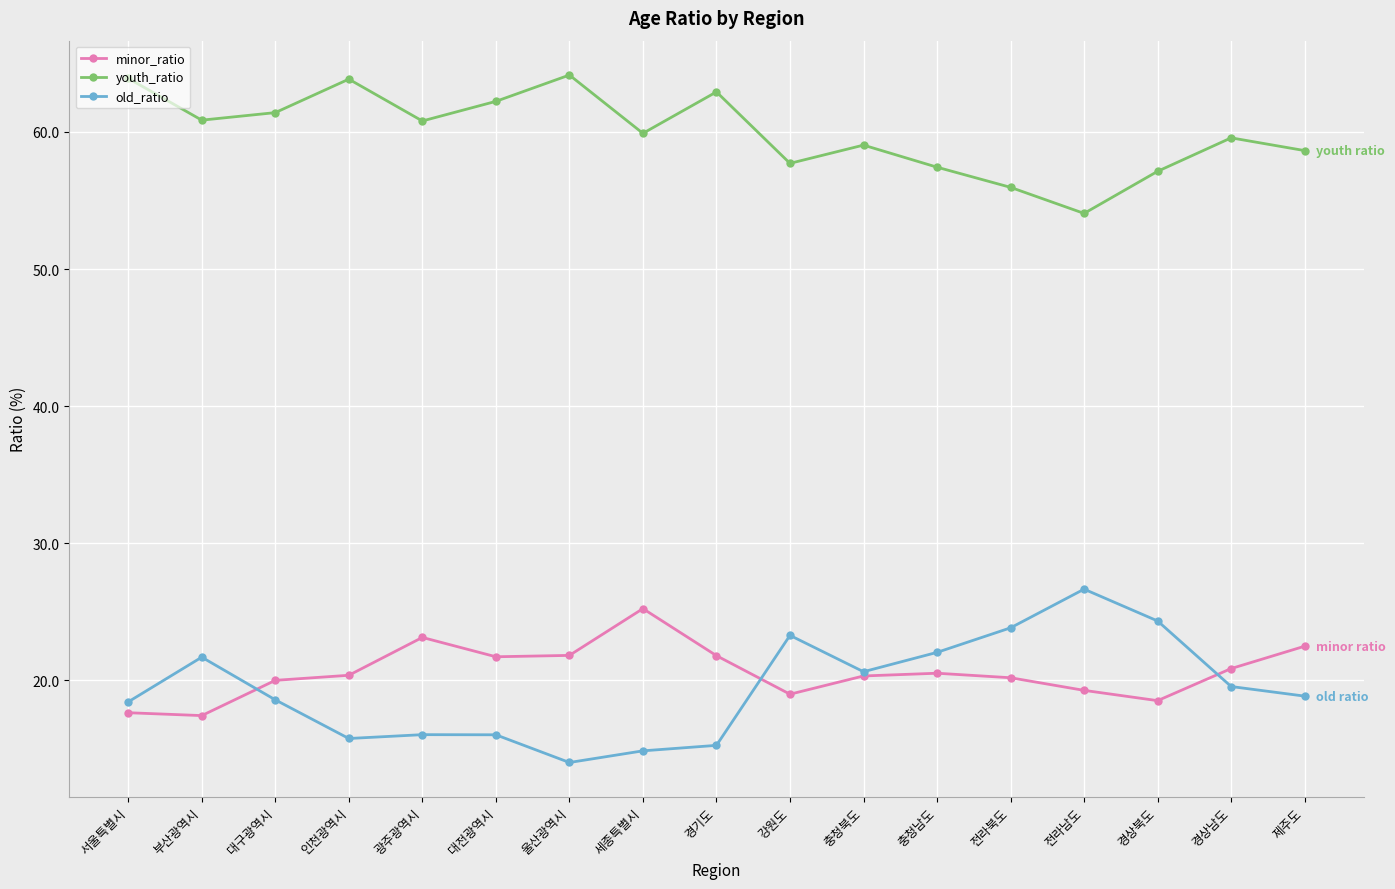

What are all the series names shown in the legend?

minor_ratio, youth_ratio, old_ratio